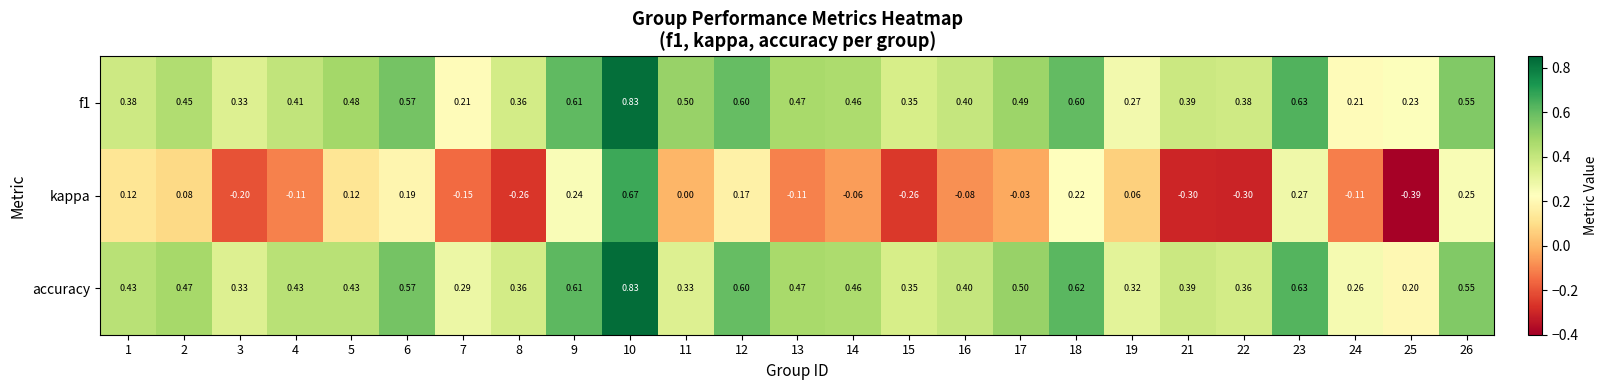

Between 25 and 26, which series saw the biggest shift?

kappa